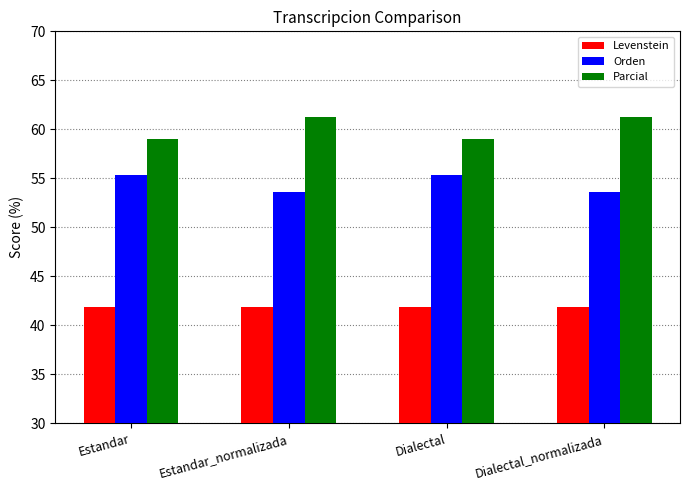

Reading left to right, extract all data points from this chart.

Levenstein: 41.9	41.9	41.9	41.9
Orden: 55.4	53.6	55.4	53.6
Parcial: 59.0	61.3	59.0	61.3